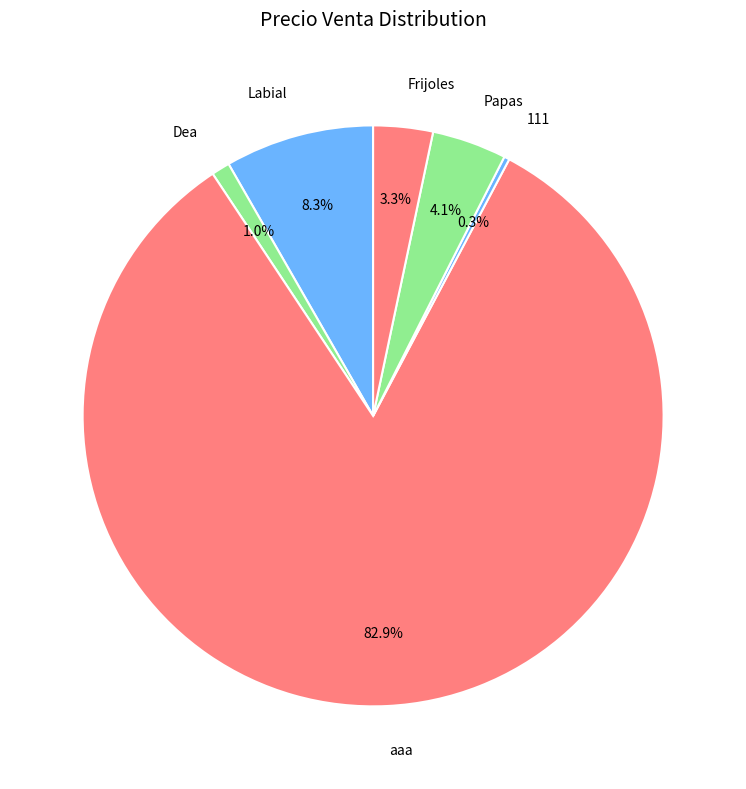

Count the number of slices in the pie.

6